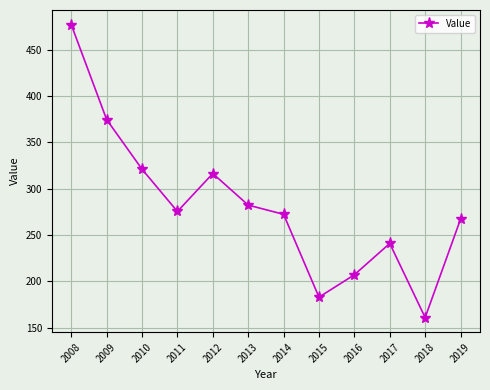

Which category has the highest value across all series?

2008